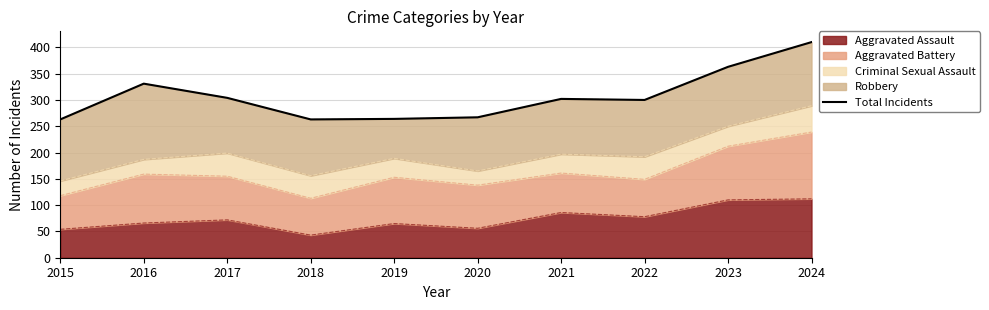

Approximately how many times larger is the value at 2020 compared to 2023?

0.7